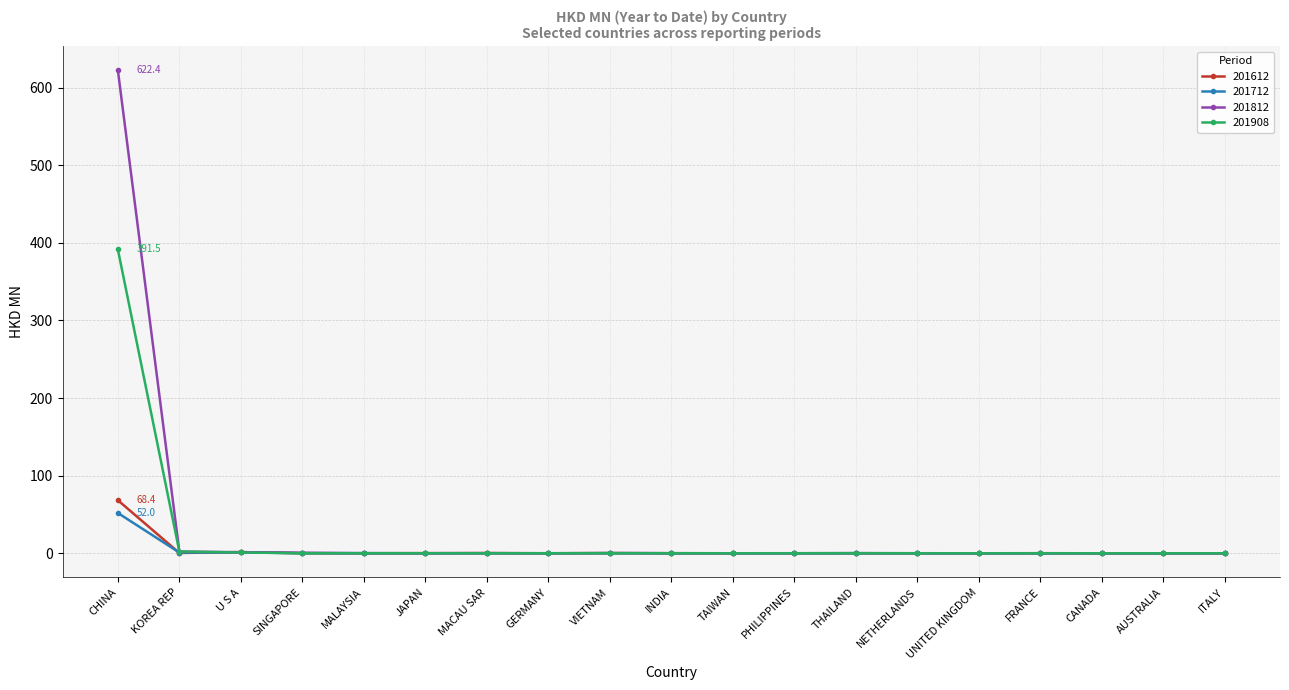

True or false: 201712 has more than 0 points higher than both neighbors.

True